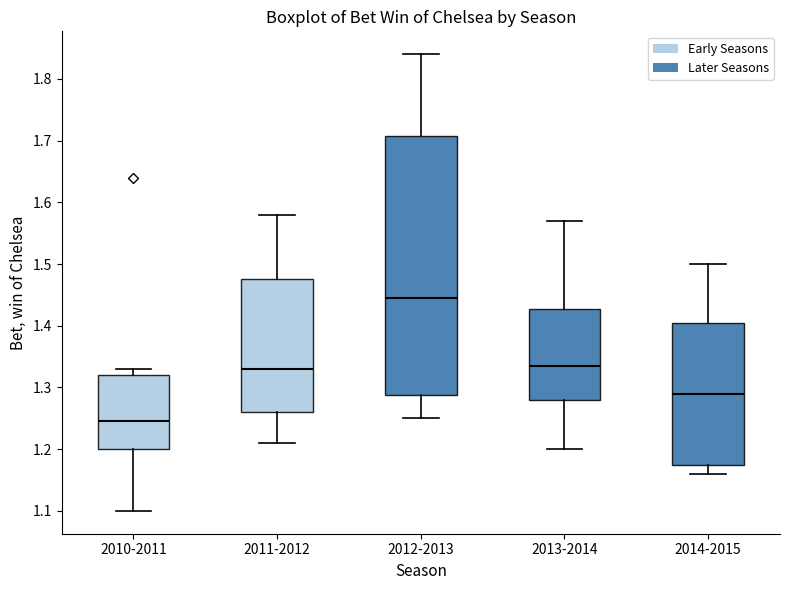

Reading left to right, transcribe this box plot: for each box, give where its median line is, the range the box spans, and where its two whiskers end, as read against the y-axis. The values are not printed on the chart, so give them approximately, as read against the axis.

2010-2011: median 1.25, box 1.20 to 1.32, whiskers 1.10 to 1.33
2011-2012: median 1.33, box 1.26 to 1.48, whiskers 1.21 to 1.58
2012-2013: median 1.45, box 1.29 to 1.71, whiskers 1.25 to 1.84
2013-2014: median 1.34, box 1.28 to 1.43, whiskers 1.20 to 1.57
2014-2015: median 1.29, box 1.18 to 1.41, whiskers 1.16 to 1.50